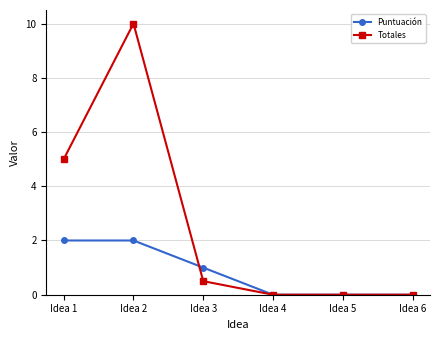

List the series in order of their overall mean, highest first.

Totales, Puntuación